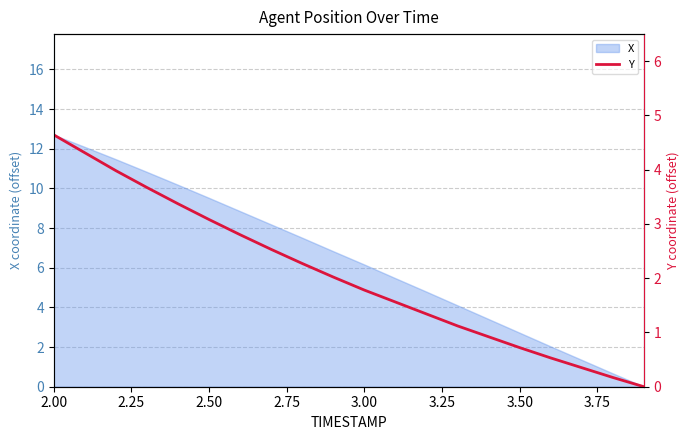

Is it true that X equals 12.7 at 2.00?

True